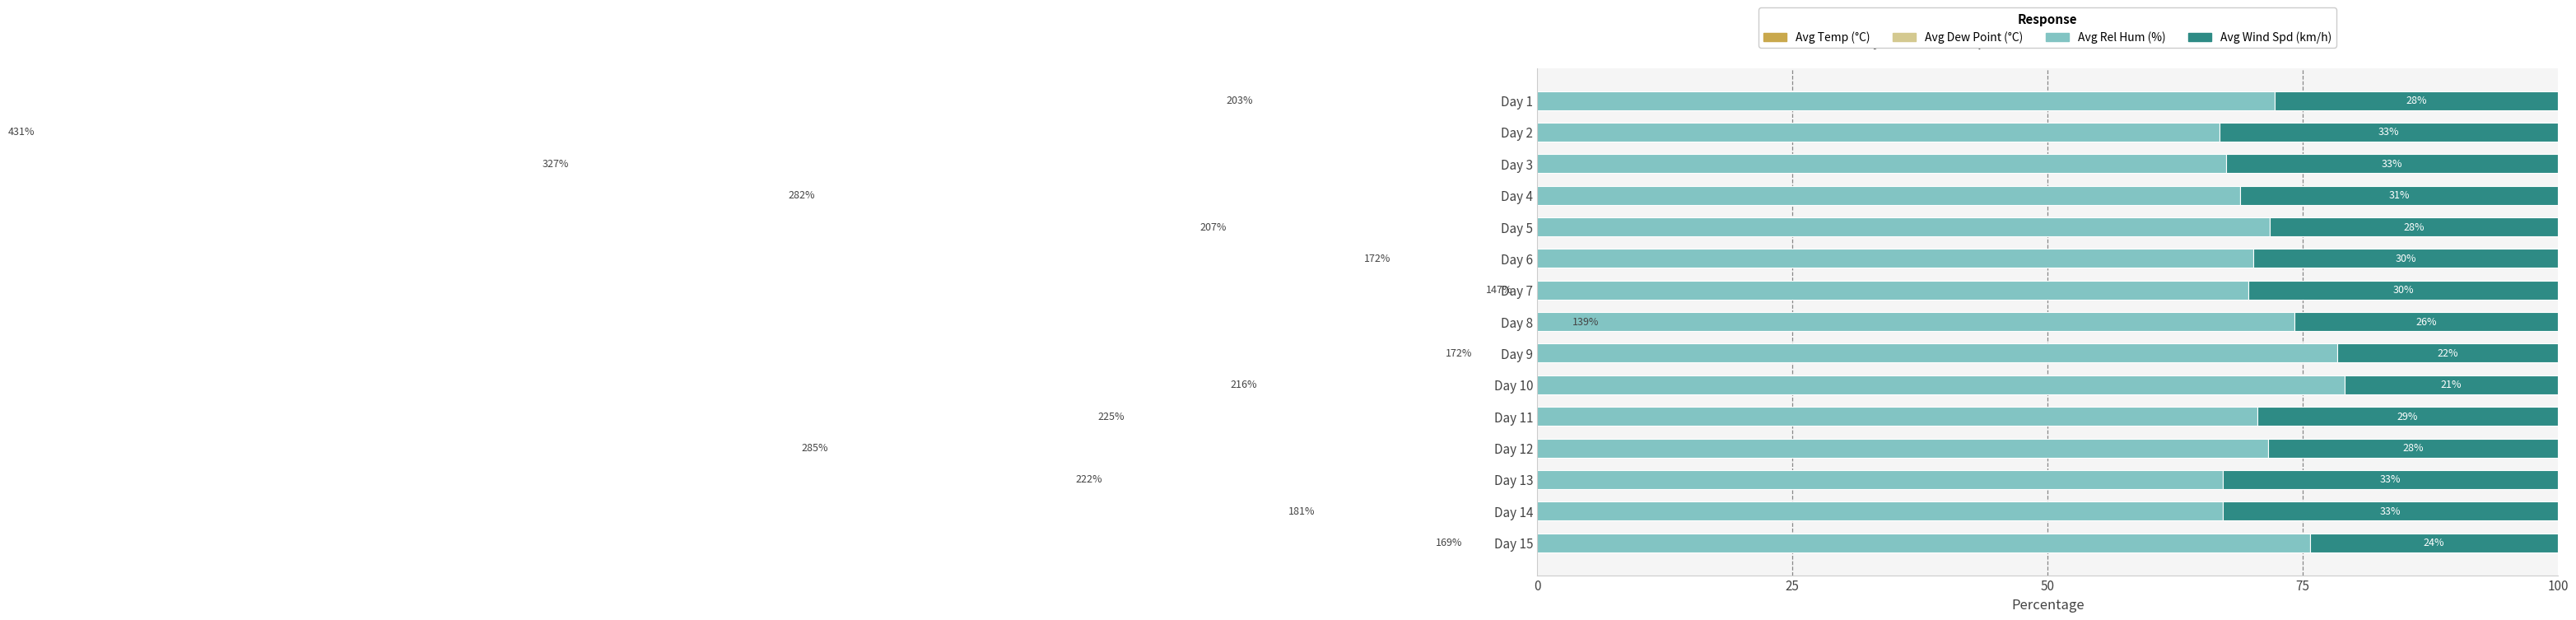

What is the difference between the second highest and minimum values in the Avg Temp (°C) series?

136.5